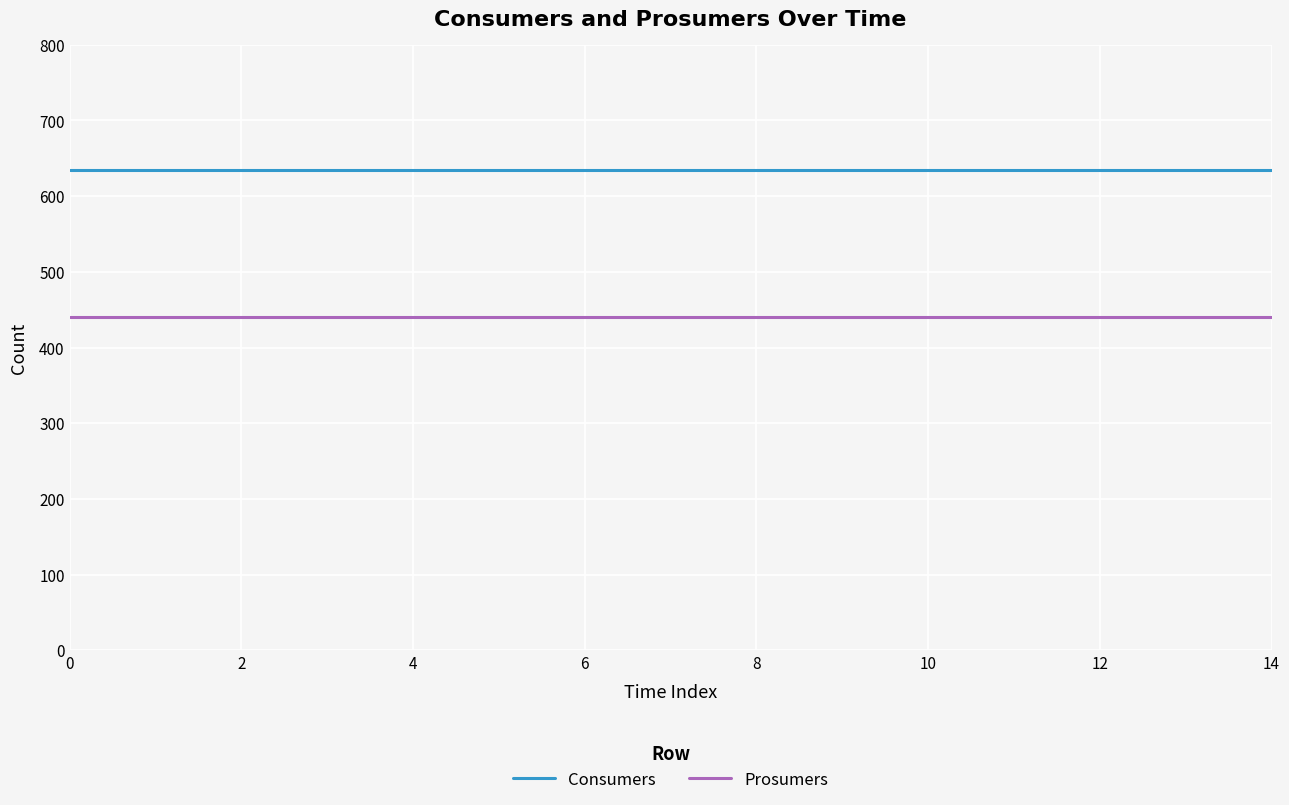

True or false: Consumers and Prosumers intersect in this chart.

False